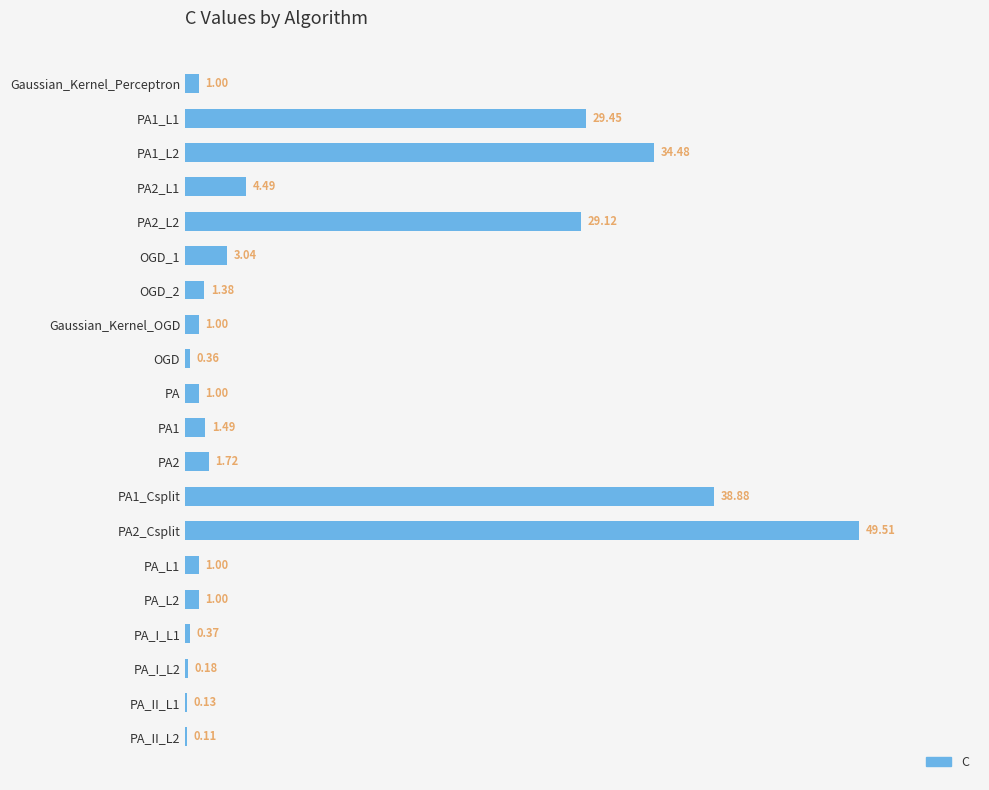

What is the sum of all values?

199.7